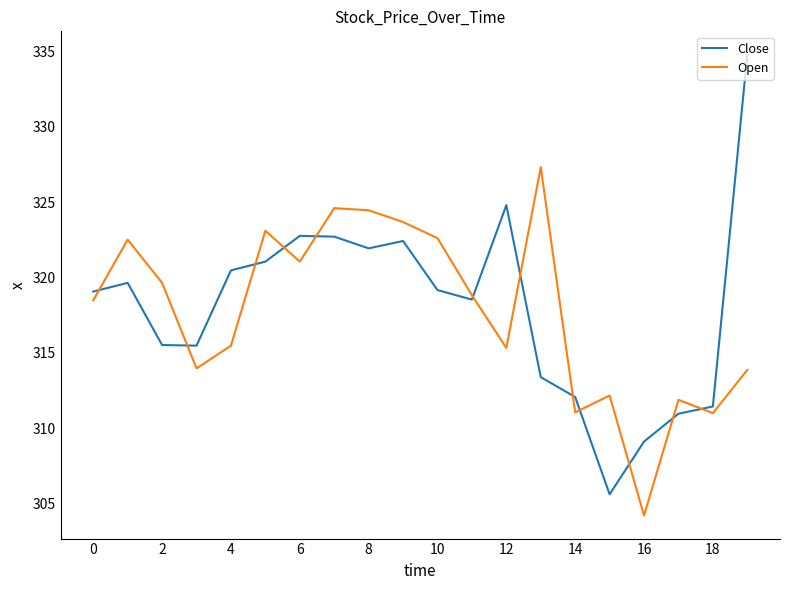

What is the smallest value displayed?

304.2